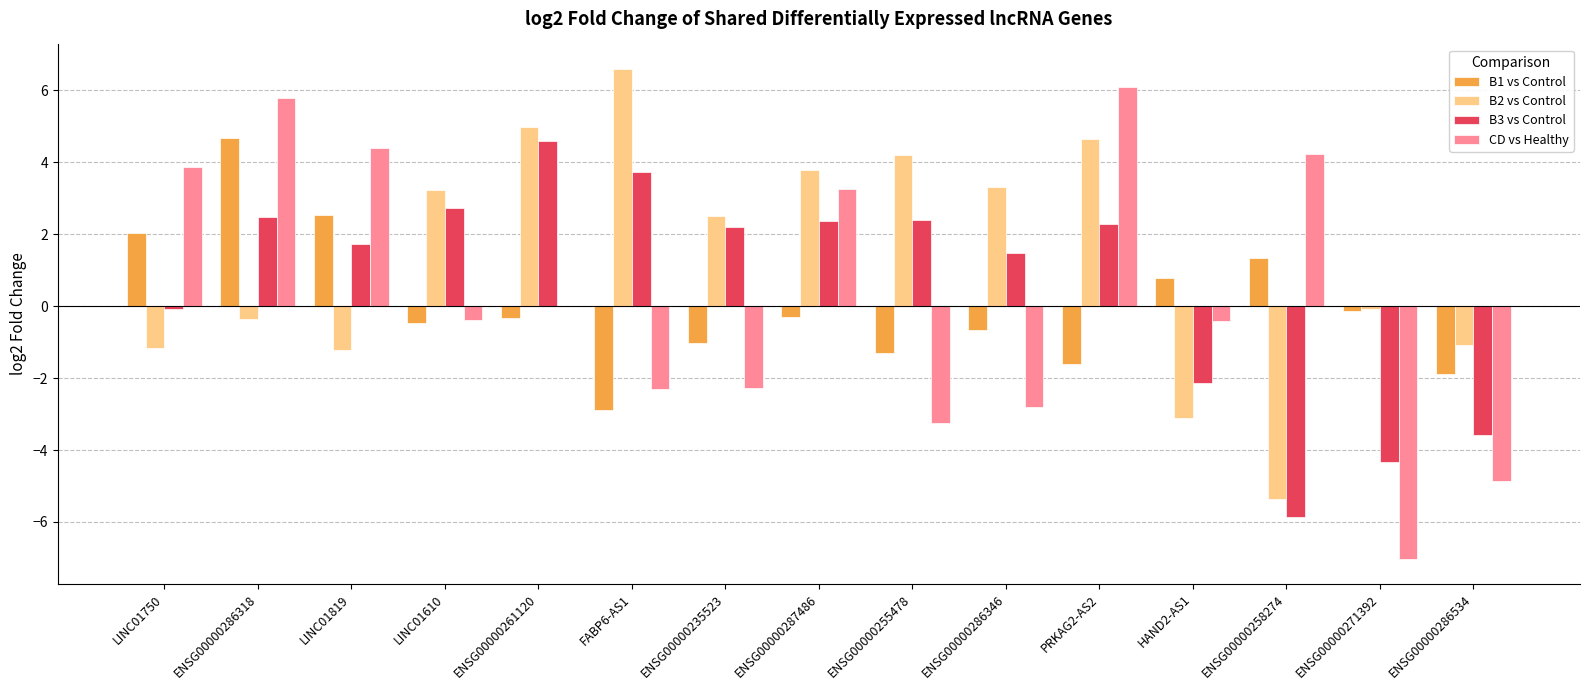

Between LINC01750 and ENSG00000271392, which series saw the biggest shift?

CD vs Healthy